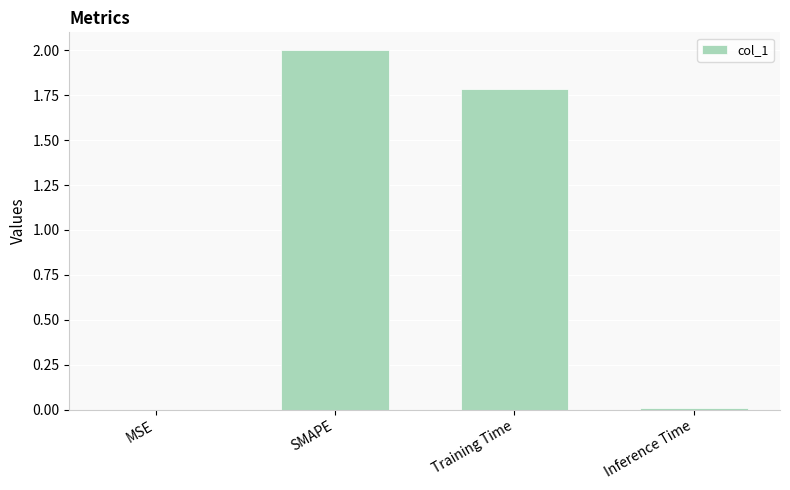

Where does the data first go above 1?

SMAPE